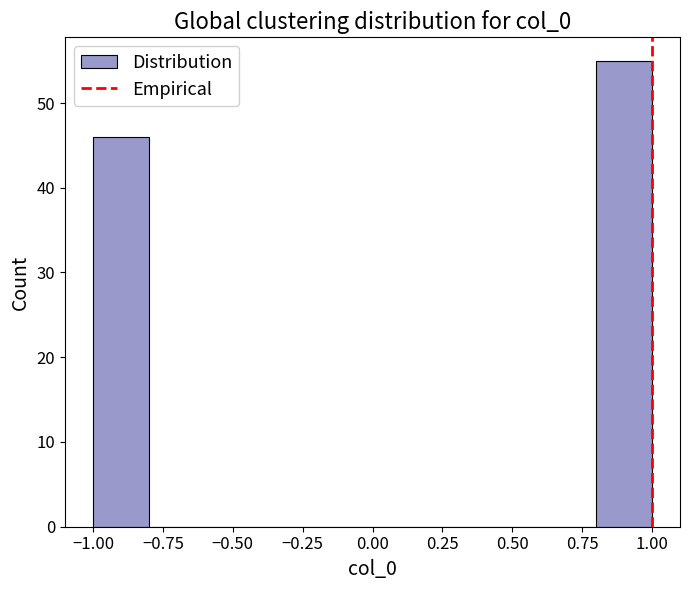

Over which range of the x-axis is the bar tallest?

0.8 to 1.0